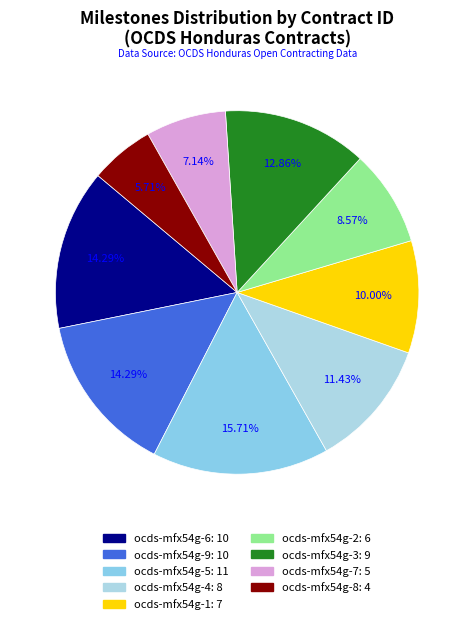

How many segments does this pie chart have?

9